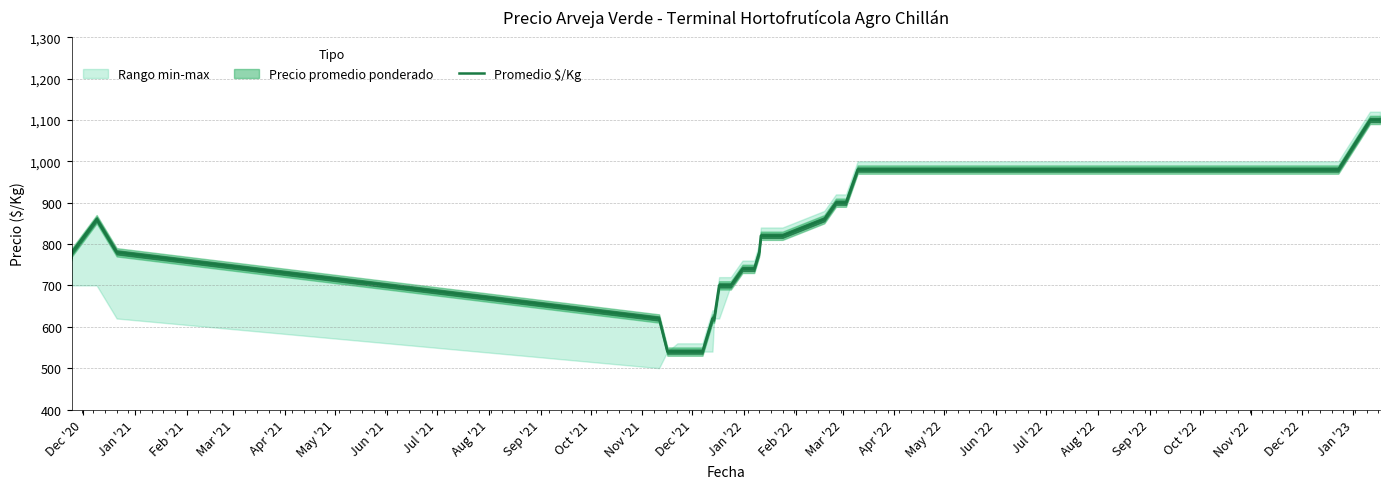

True or false: the data shows 1584 at 27.

False